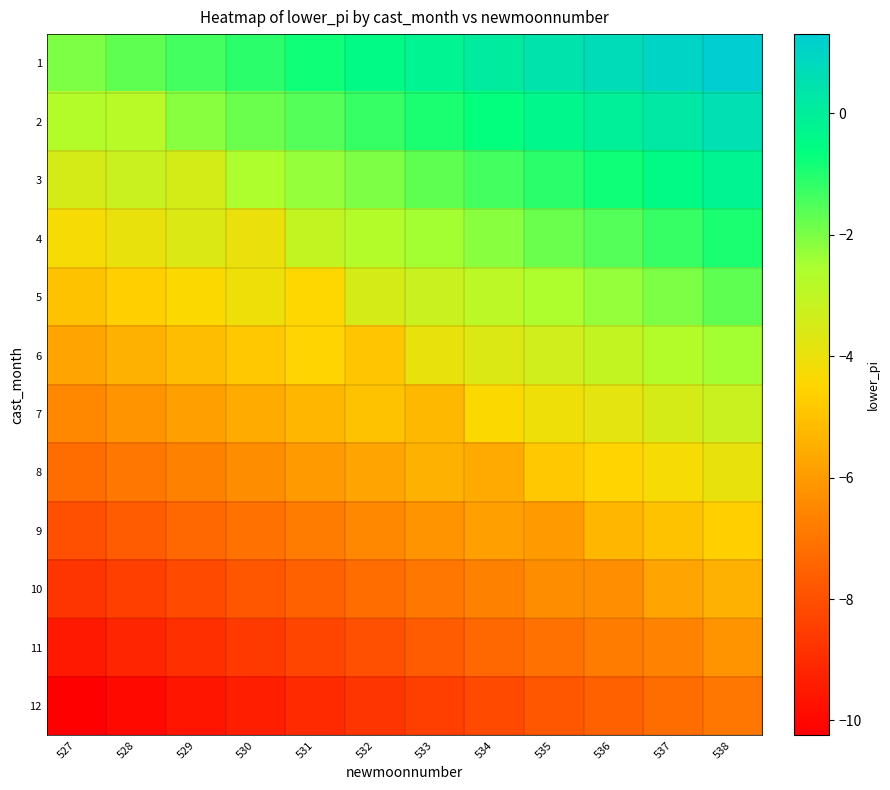

Which series has the widest spread of values?

2